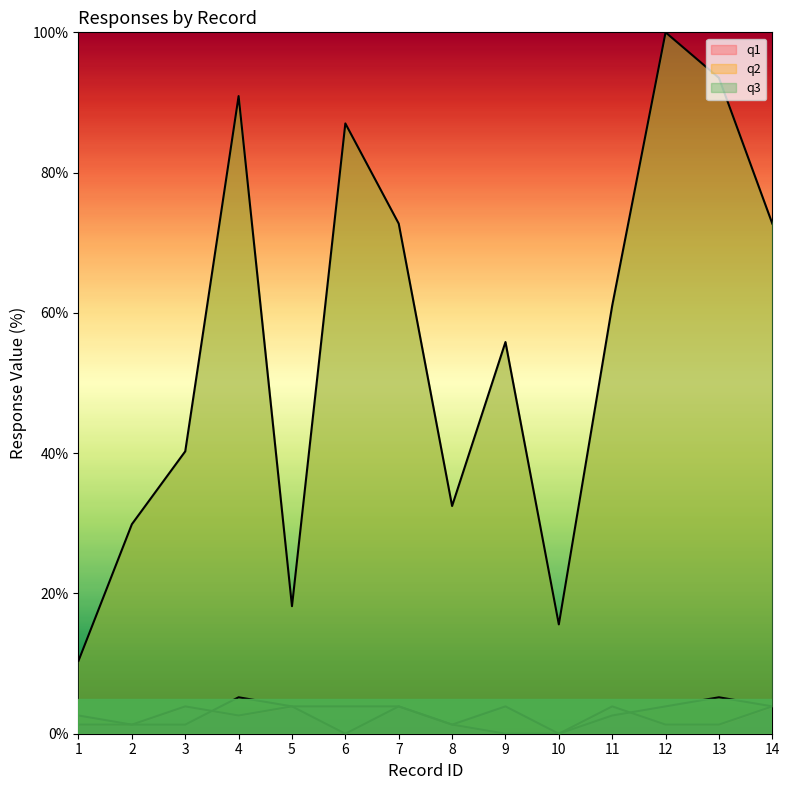

Is it true that q1 equals 1.8 at 8?

False